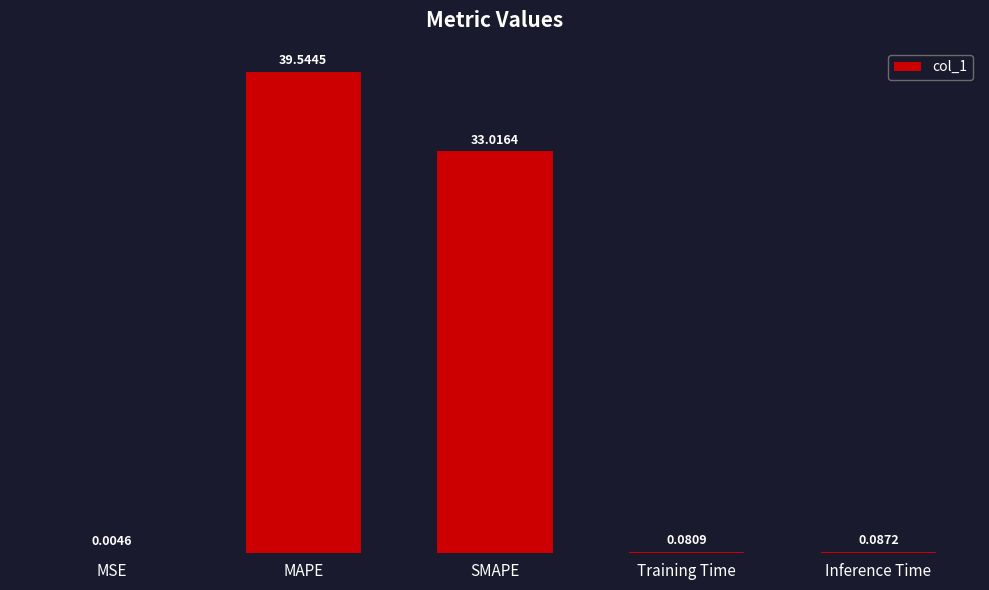

What is the maximum value shown in the chart?

39.5